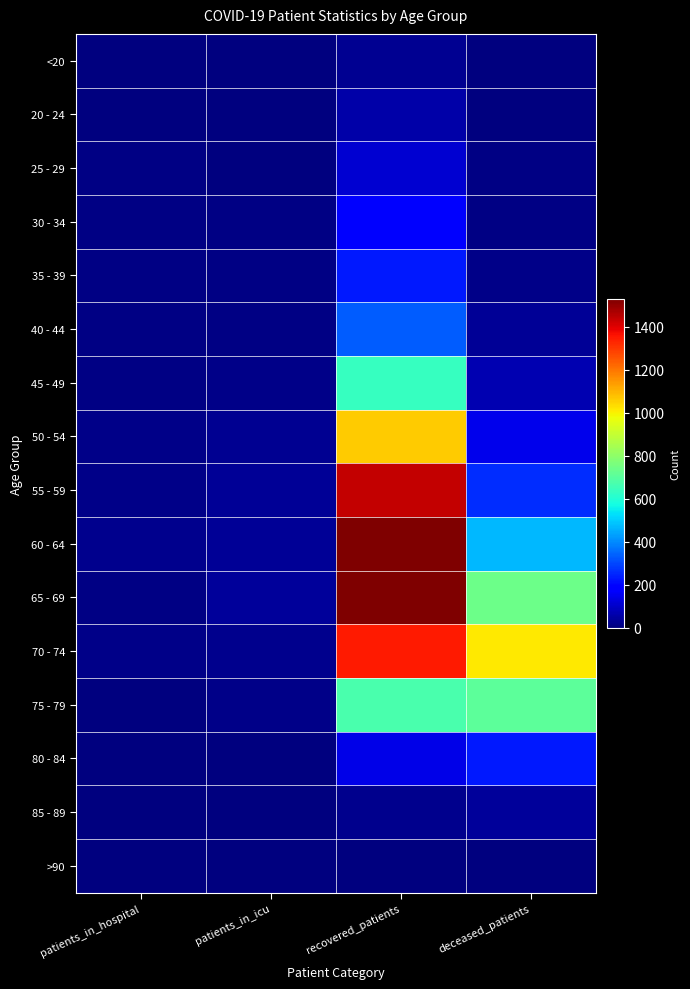

Reading right to left, list all the values displayed in this chart.

<20: deceased_patients=3	recovered_patients=25	patients_in_icu=1	patients_in_hospital=0
20 - 24: deceased_patients=0	recovered_patients=56	patients_in_icu=2	patients_in_hospital=4
25 - 29: deceased_patients=7	recovered_patients=113	patients_in_icu=4	patients_in_hospital=6
30 - 34: deceased_patients=7	recovered_patients=190	patients_in_icu=10	patients_in_hospital=7
35 - 39: deceased_patients=15	recovered_patients=231	patients_in_icu=10	patients_in_hospital=9
40 - 44: deceased_patients=30	recovered_patients=334	patients_in_icu=10	patients_in_hospital=8
45 - 49: deceased_patients=67	recovered_patients=638	patients_in_icu=14	patients_in_hospital=8
50 - 54: deceased_patients=149	recovered_patients=1062	patients_in_icu=28	patients_in_hospital=13
55 - 59: deceased_patients=263	recovered_patients=1439	patients_in_icu=30	patients_in_hospital=13
60 - 64: deceased_patients=470	recovered_patients=1531	patients_in_icu=33	patients_in_hospital=23
65 - 69: deceased_patients=738	recovered_patients=1529	patients_in_icu=36	patients_in_hospital=9
70 - 74: deceased_patients=1014	recovered_patients=1346	patients_in_icu=21	patients_in_hospital=13
75 - 79: deceased_patients=706	recovered_patients=674	patients_in_icu=16	patients_in_hospital=4
80 - 84: deceased_patients=230	recovered_patients=142	patients_in_icu=3	patients_in_hospital=3
85 - 89: deceased_patients=38	recovered_patients=18	patients_in_icu=1	patients_in_hospital=2
>90: deceased_patients=2	recovered_patients=3	patients_in_icu=0	patients_in_hospital=0